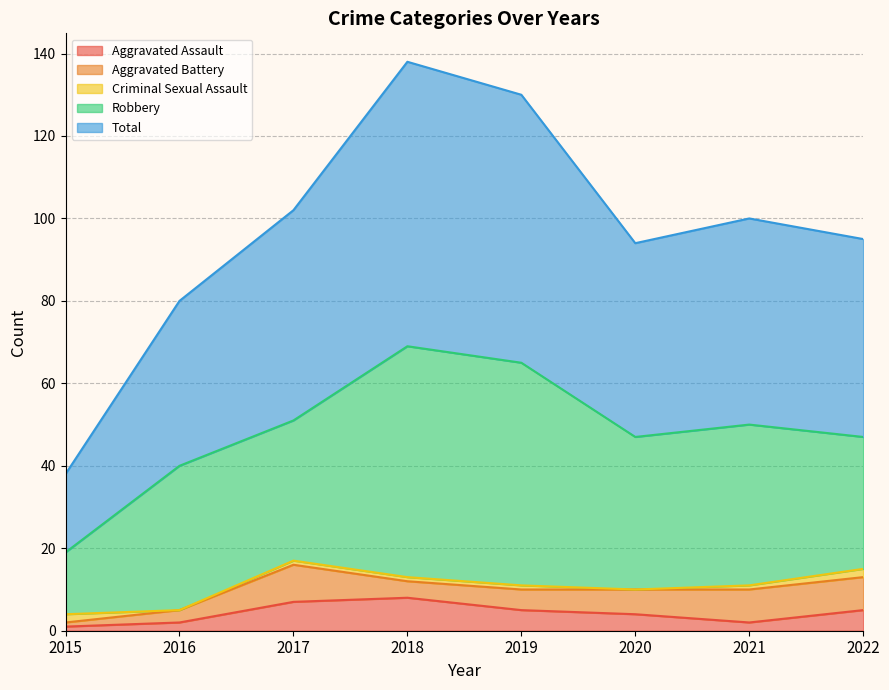

True or false: Aggravated Battery has a value of 9 at 2017.

True